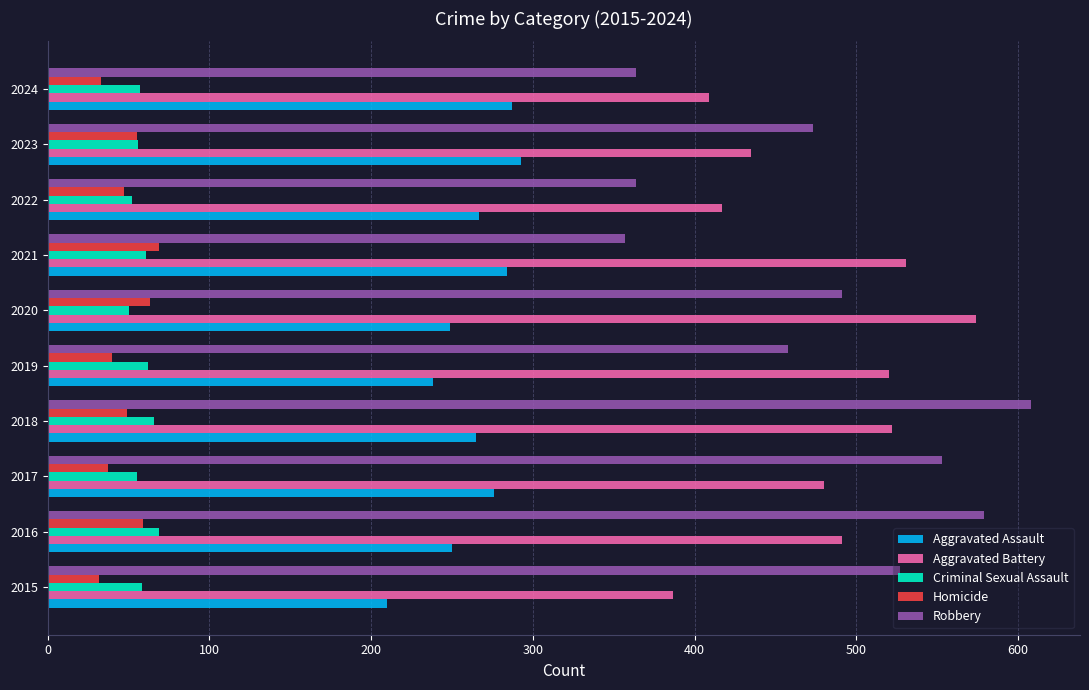

The Aggravated Battery series shows 668 at 2016. True or false?

False